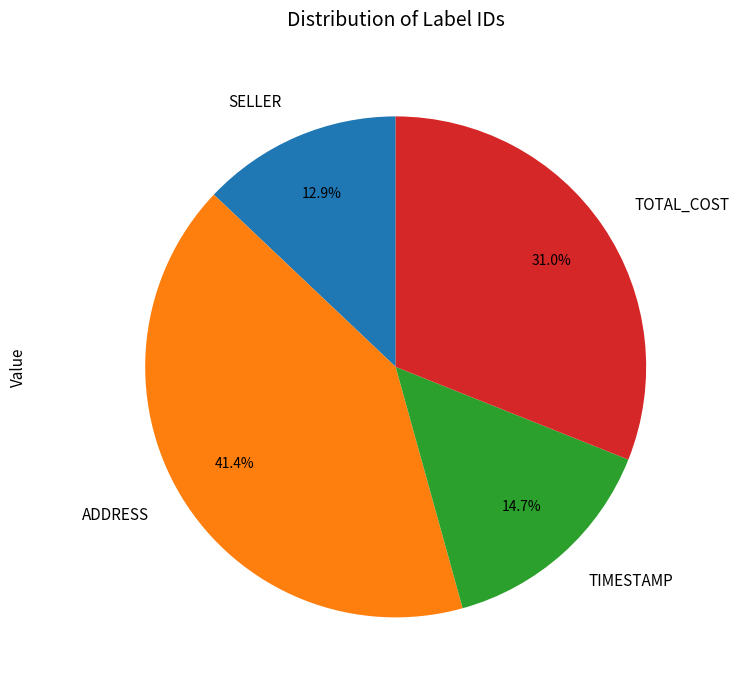

Which slice is the smallest?

SELLER